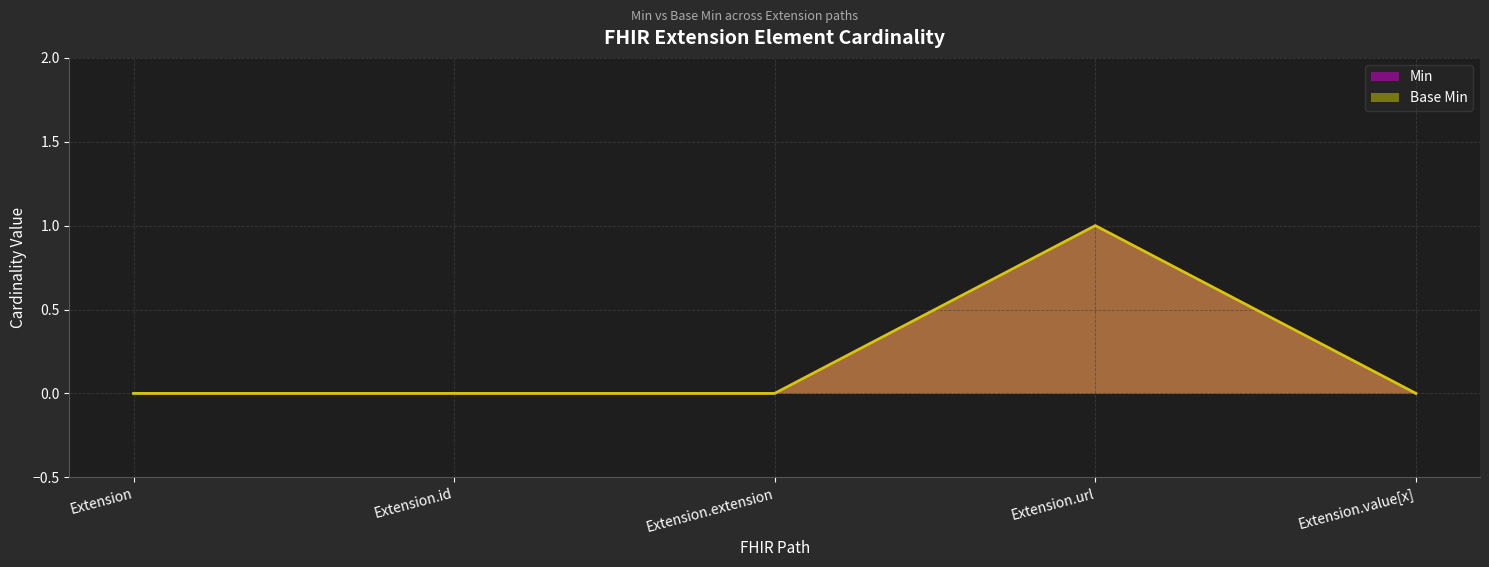

True or false: Min and Base Min intersect in this chart.

False